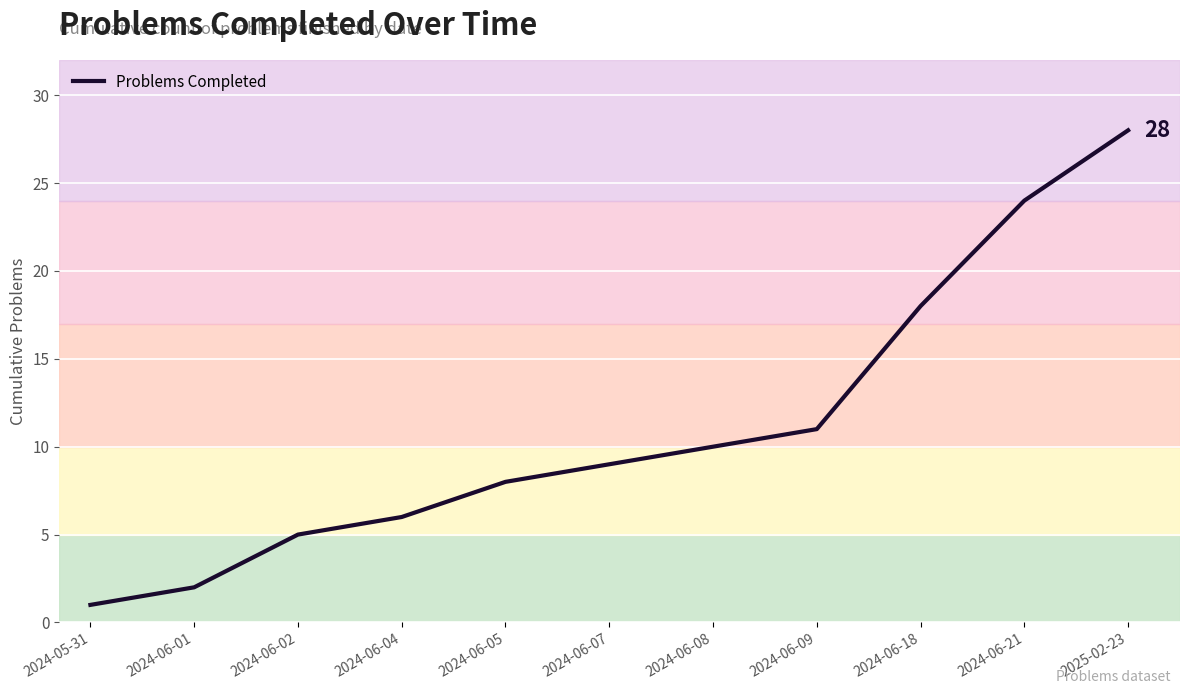

What is the average value?

11